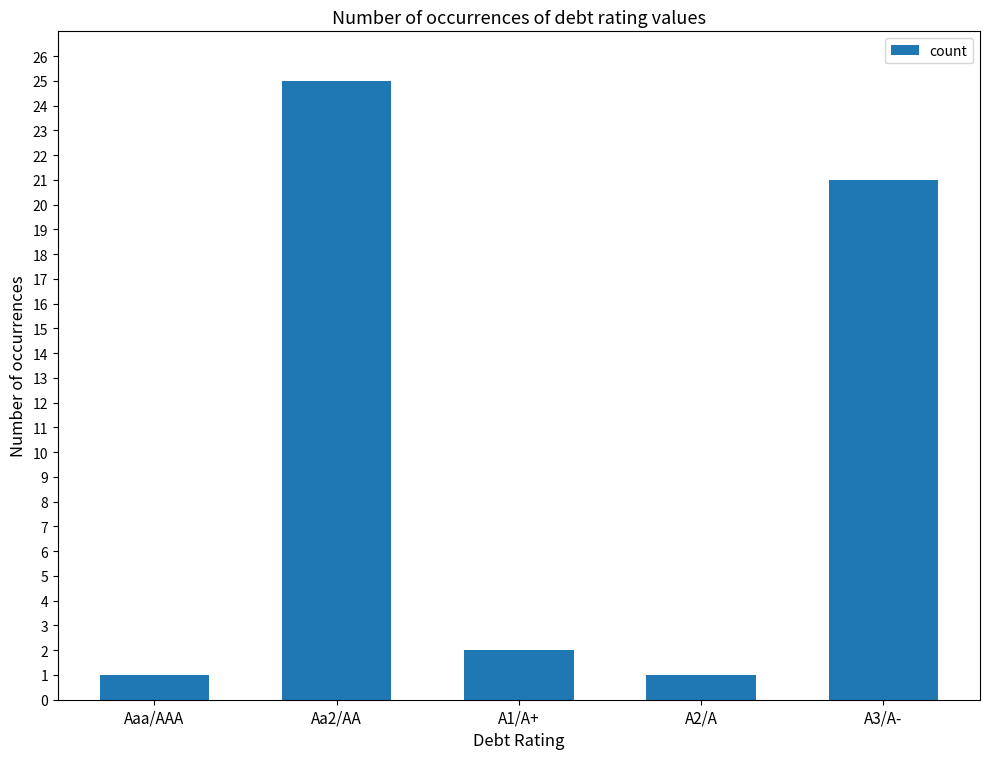

What is the label of the 4th bar from the left?

A2/A